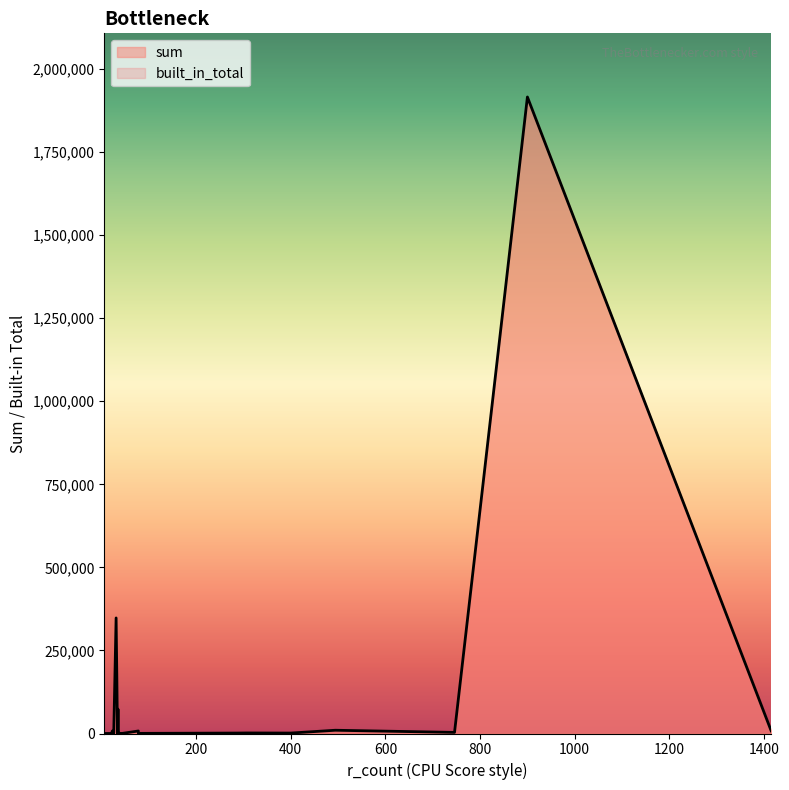

Reading left to right, what are all the values shown in this chart?

sum: 1617.5	16.0	440.4	1332.8	387.6	73248.0	347830.0	1718.2	440.2	3309.3	1309.4	1915878.0	7546.0	112.0	7567.7	655.2	147.6	174.3	401.9	9795.6	919.9	8030.4
built_in_total: 1617.5	16.0	440.4	1332.8	387.6	73248.0	347830.0	1718.2	440.2	3309.3	1309.4	1915878.0	7546.0	112.0	7567.7	655.2	147.6	174.3	401.9	9795.6	919.9	8030.4